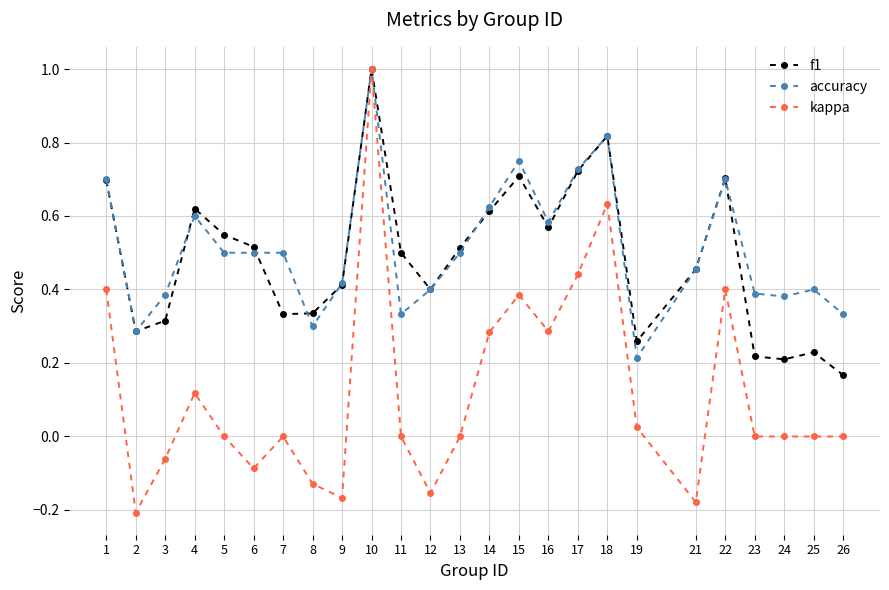

At which label does accuracy reach its peak?

10